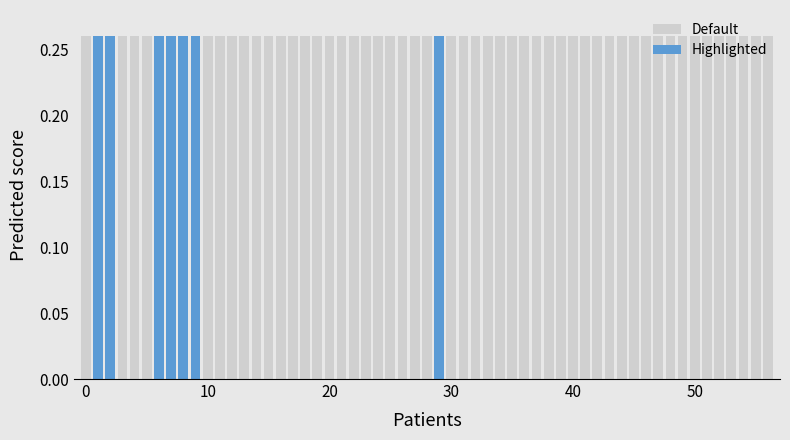

Are the bars horizontal?

No